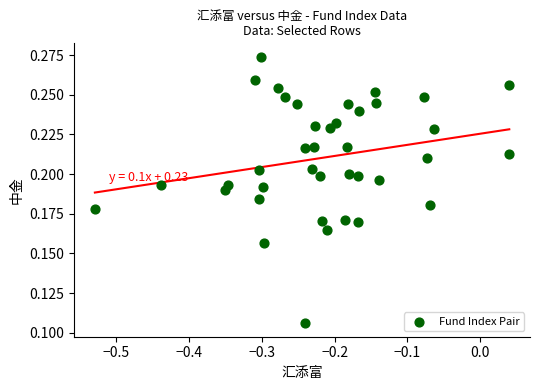

What is the range of X values (max minus min)?

0.6